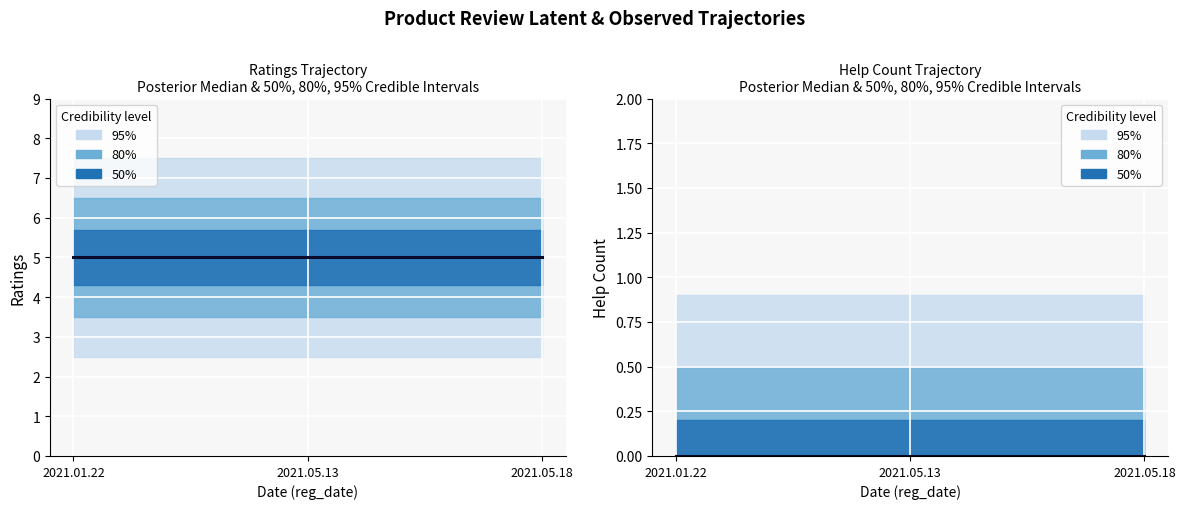

Is the value of help_count at 2021.05.18 greater than the value of ratings at 2021.05.18?

No